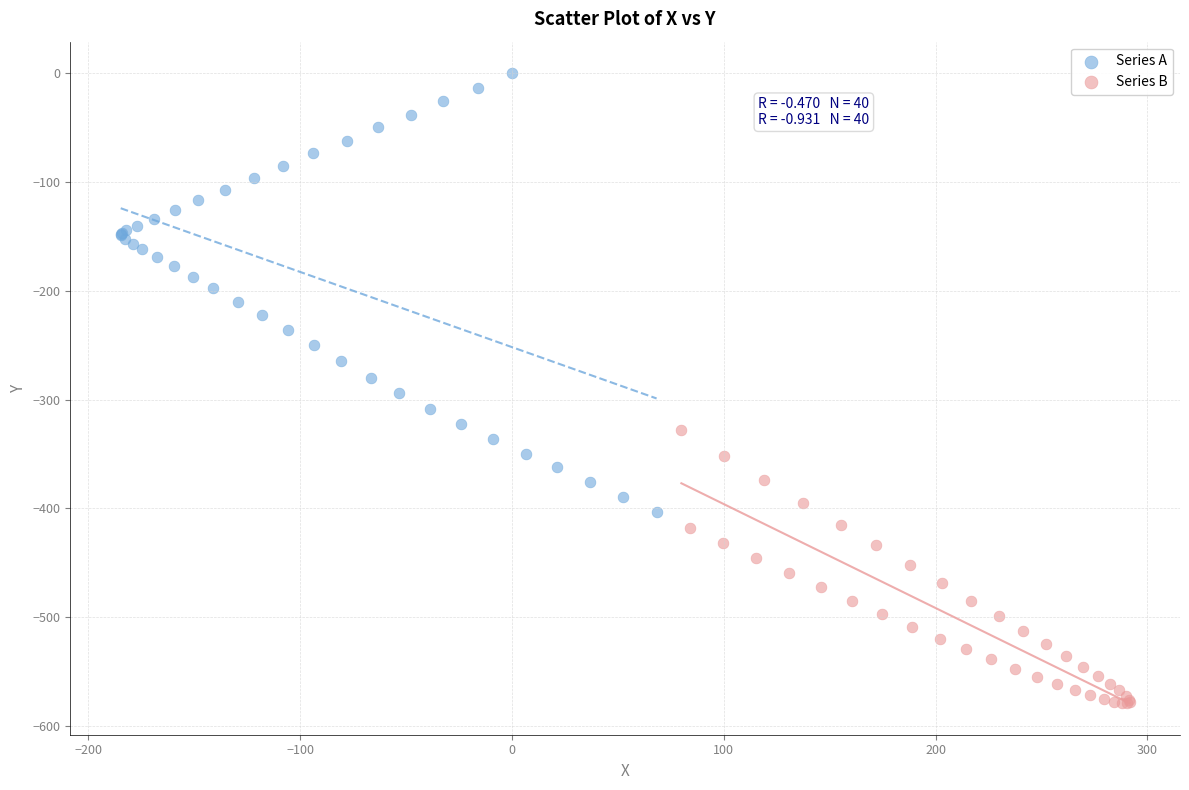

Which series reaches the maximum Y coordinate?

Series A